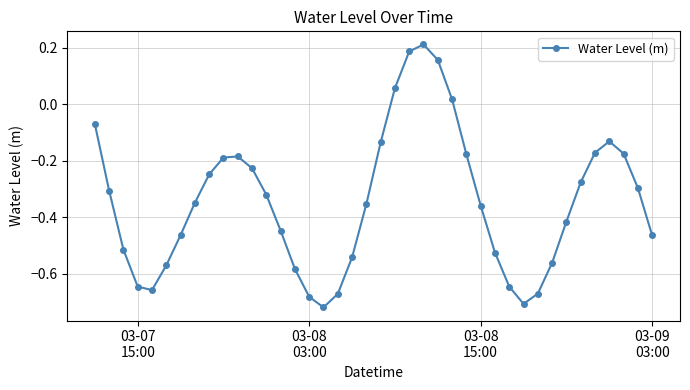

True or false: there are more than 0 points higher than both neighbors.

True